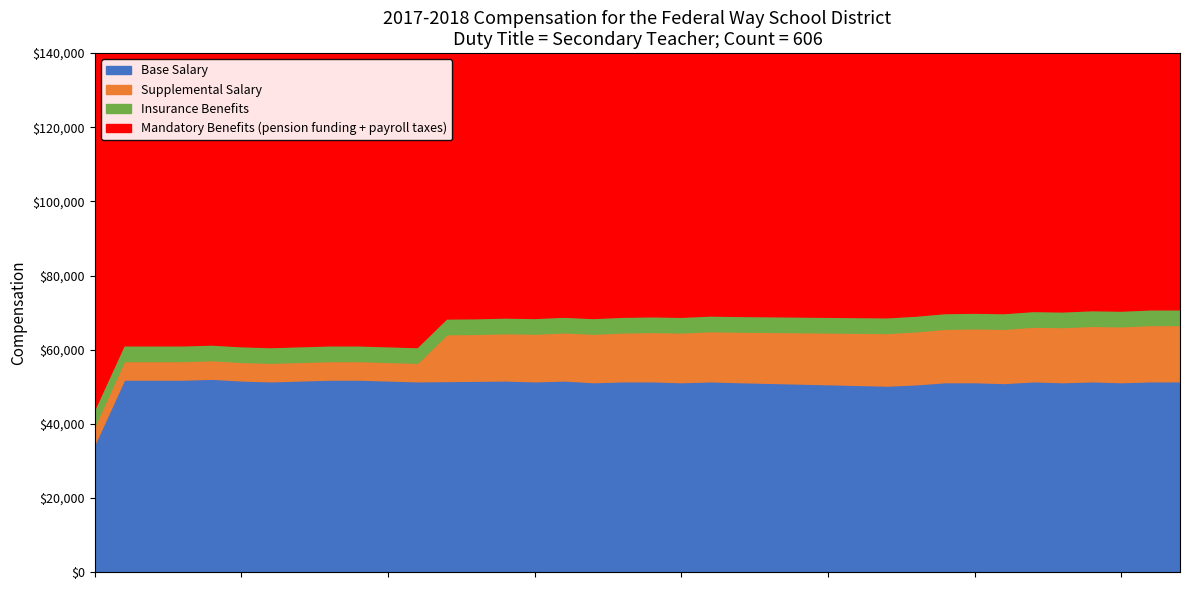

Between 1 and 0, which is larger?

1